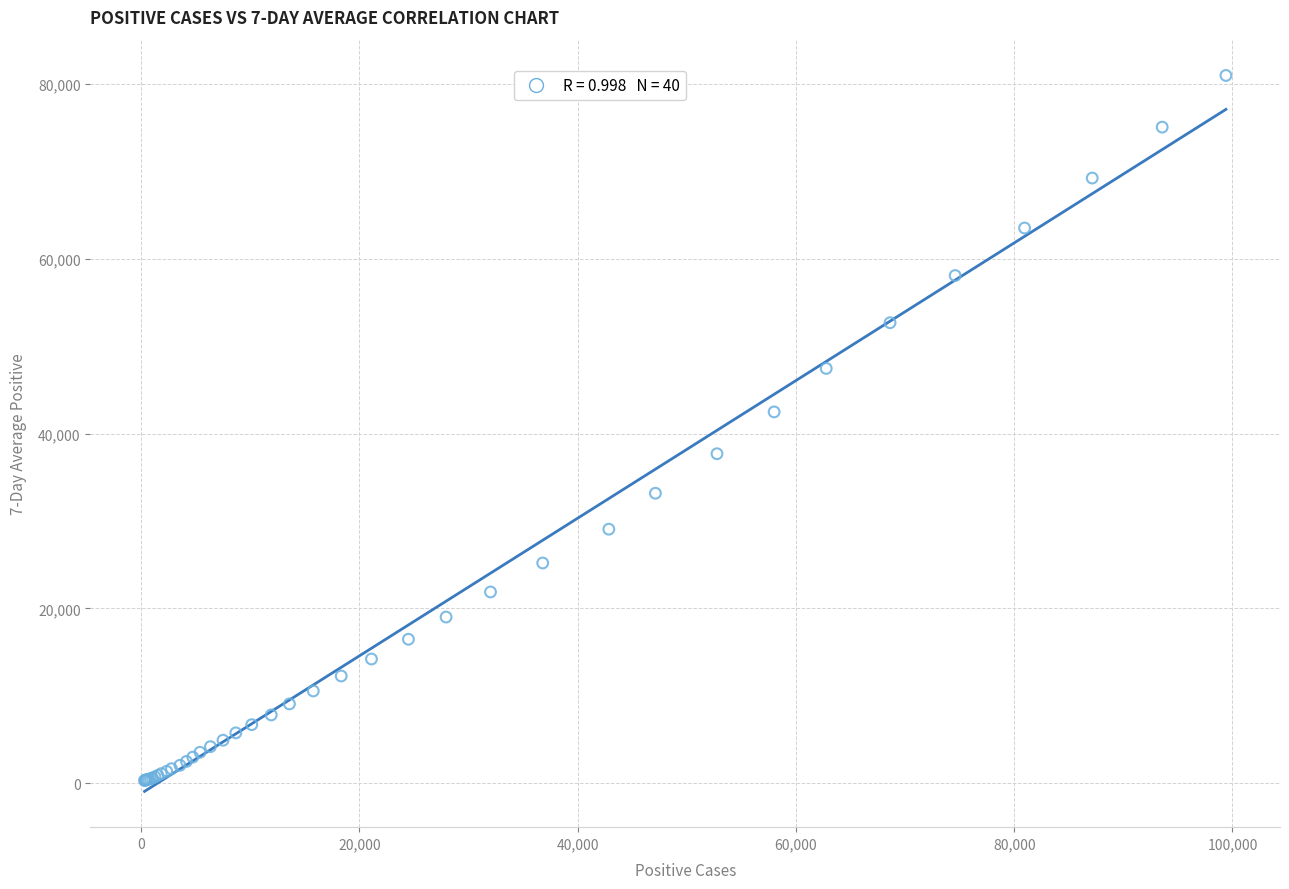

What Y value in the scatter plot is closest to 40655?

42496.4